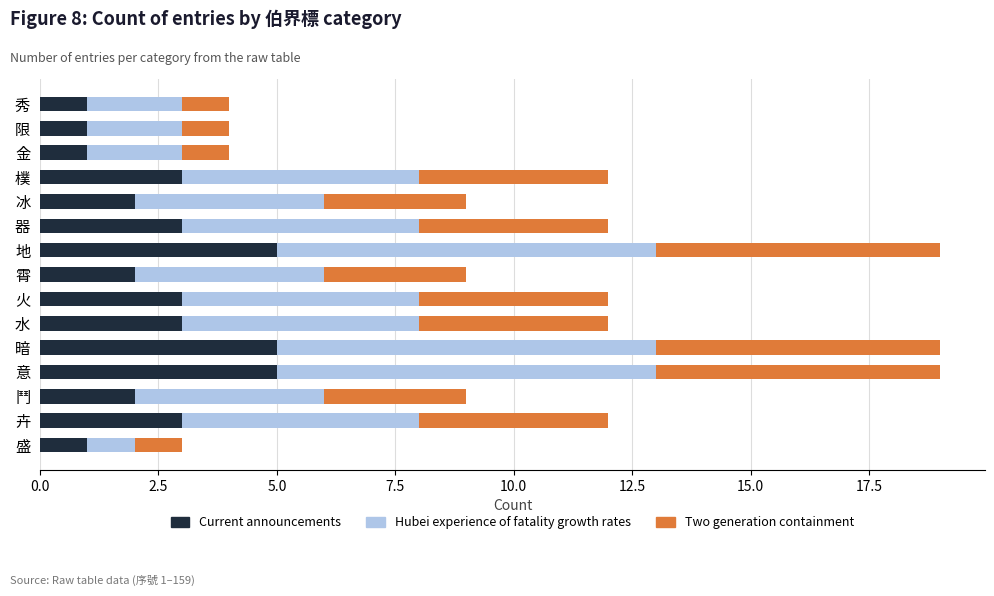

What is the maximum value for Current announcements?

5